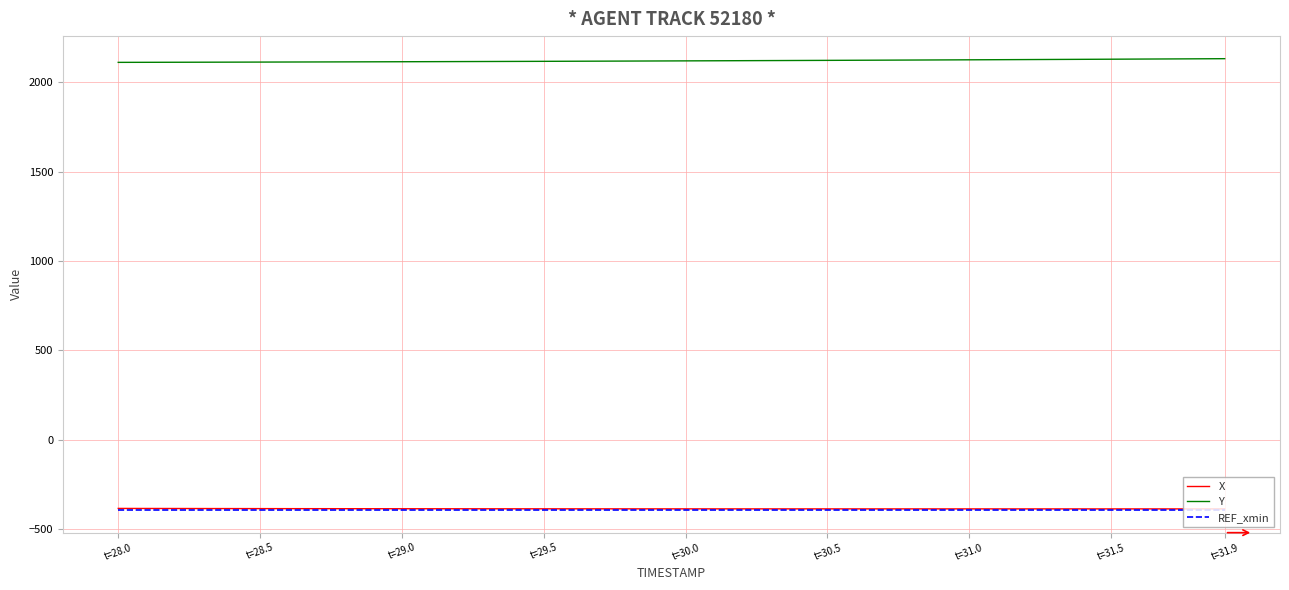

How many values in the Y series exceed 2120?

20